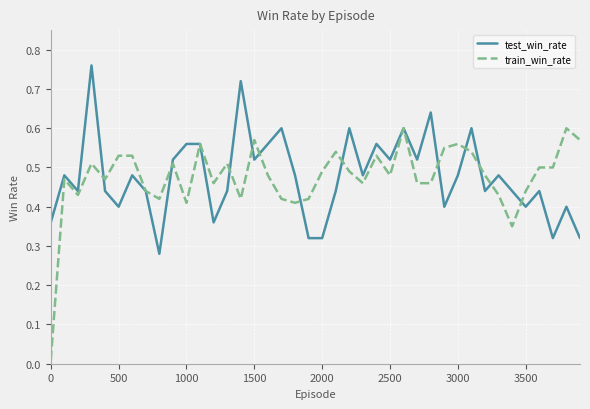

List the series in order of their peak value, lowest first.

train_win_rate, test_win_rate